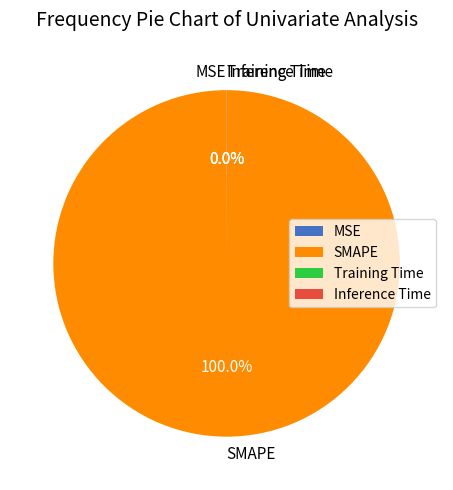

Which slice is the largest?

SMAPE